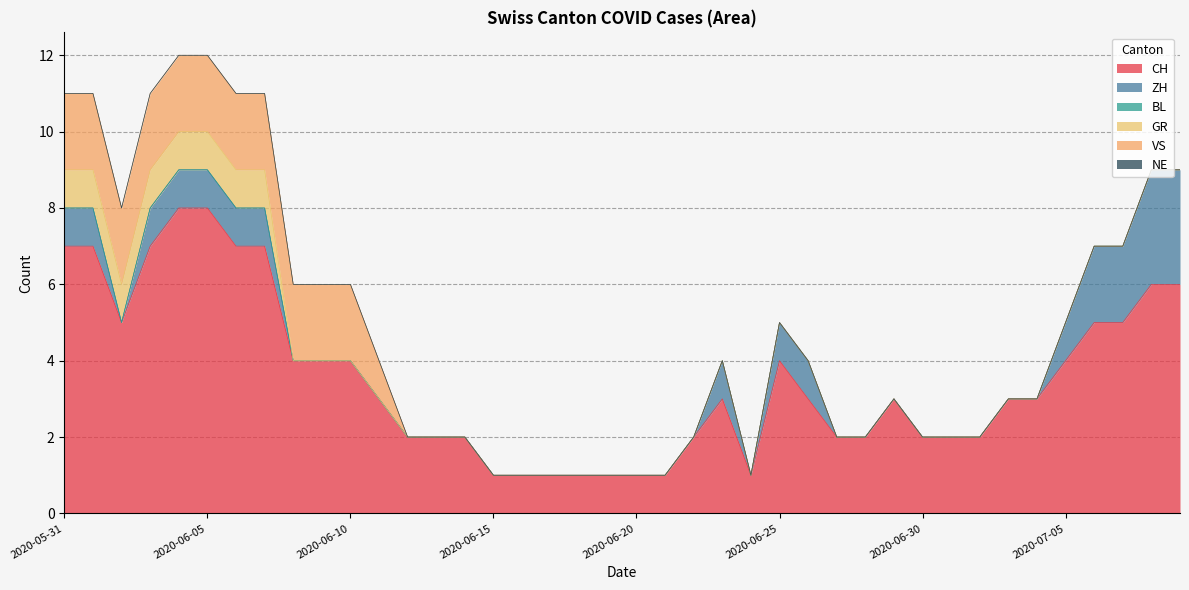

What position from the left is 2020-06-26?

27